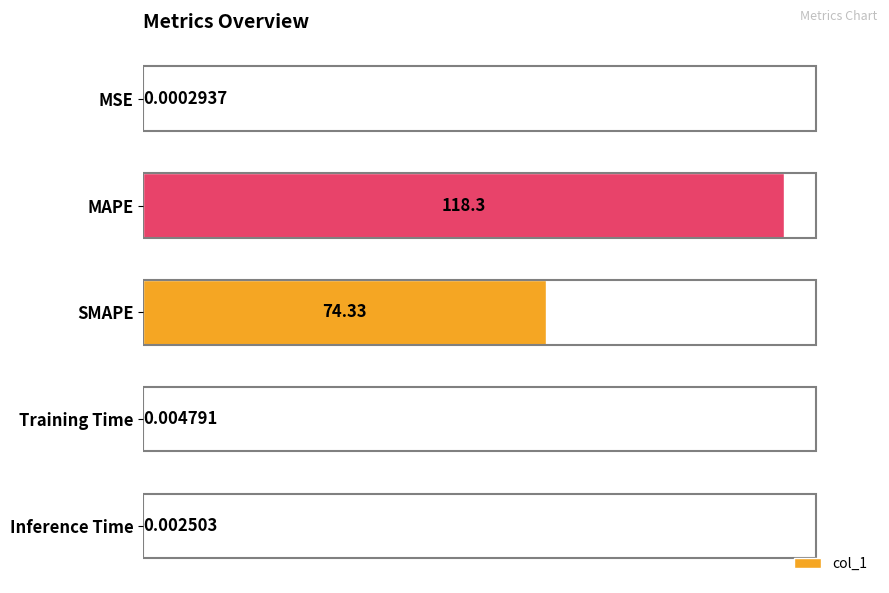

Where is the data nearest to the value 59?

SMAPE